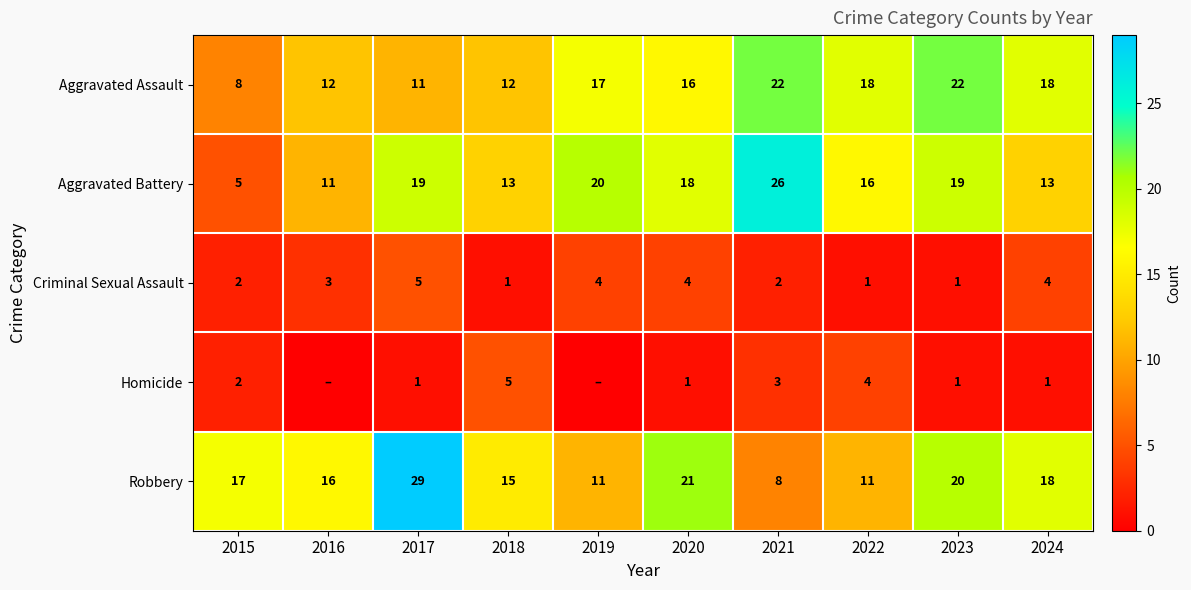

How many values in the Aggravated Assault series are below 17?

5